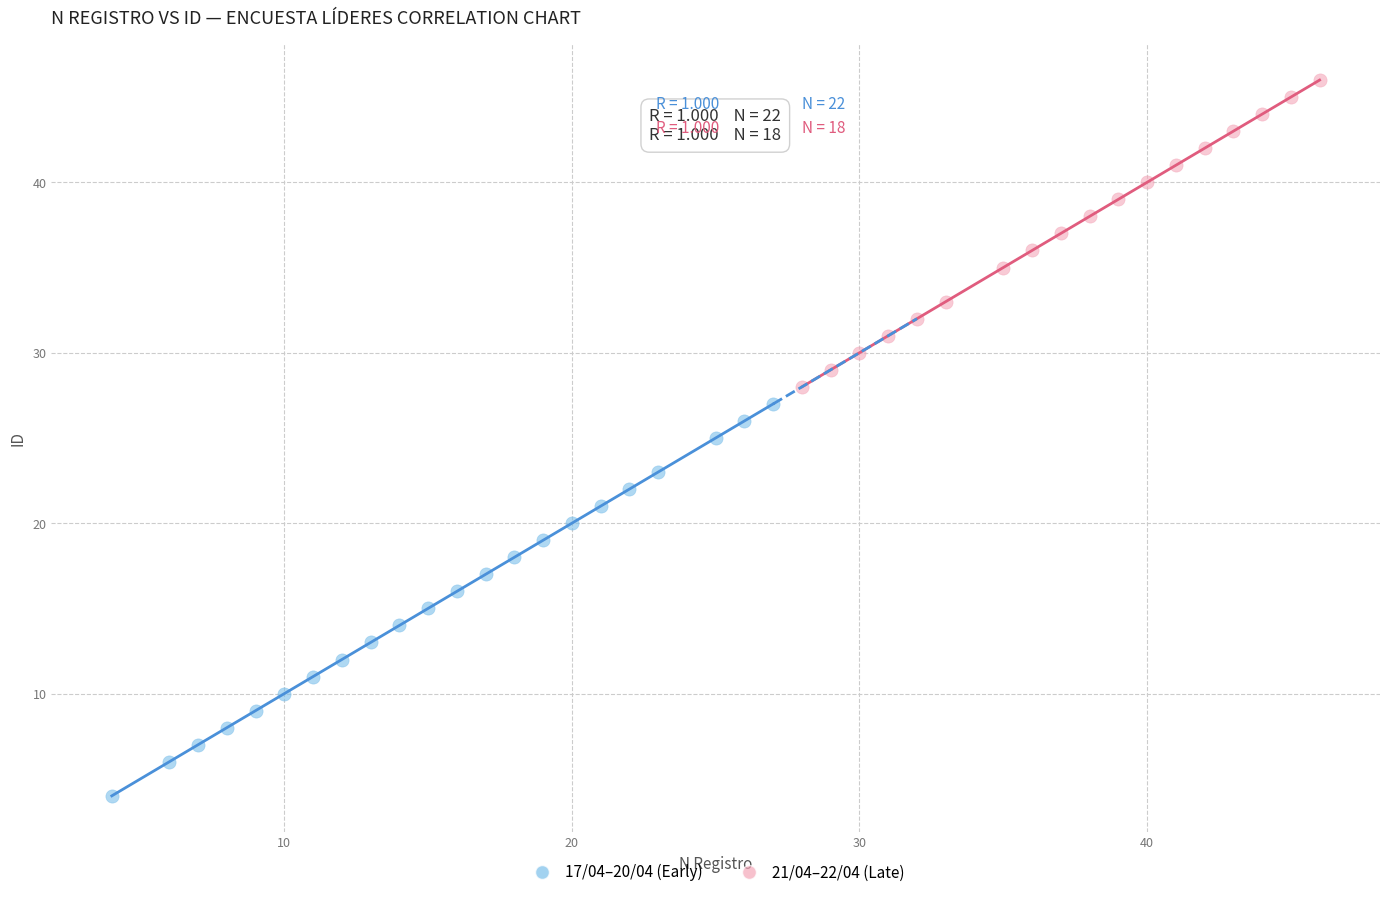

Which series contains the lowest Y value?

17/04–20/04 (Early)